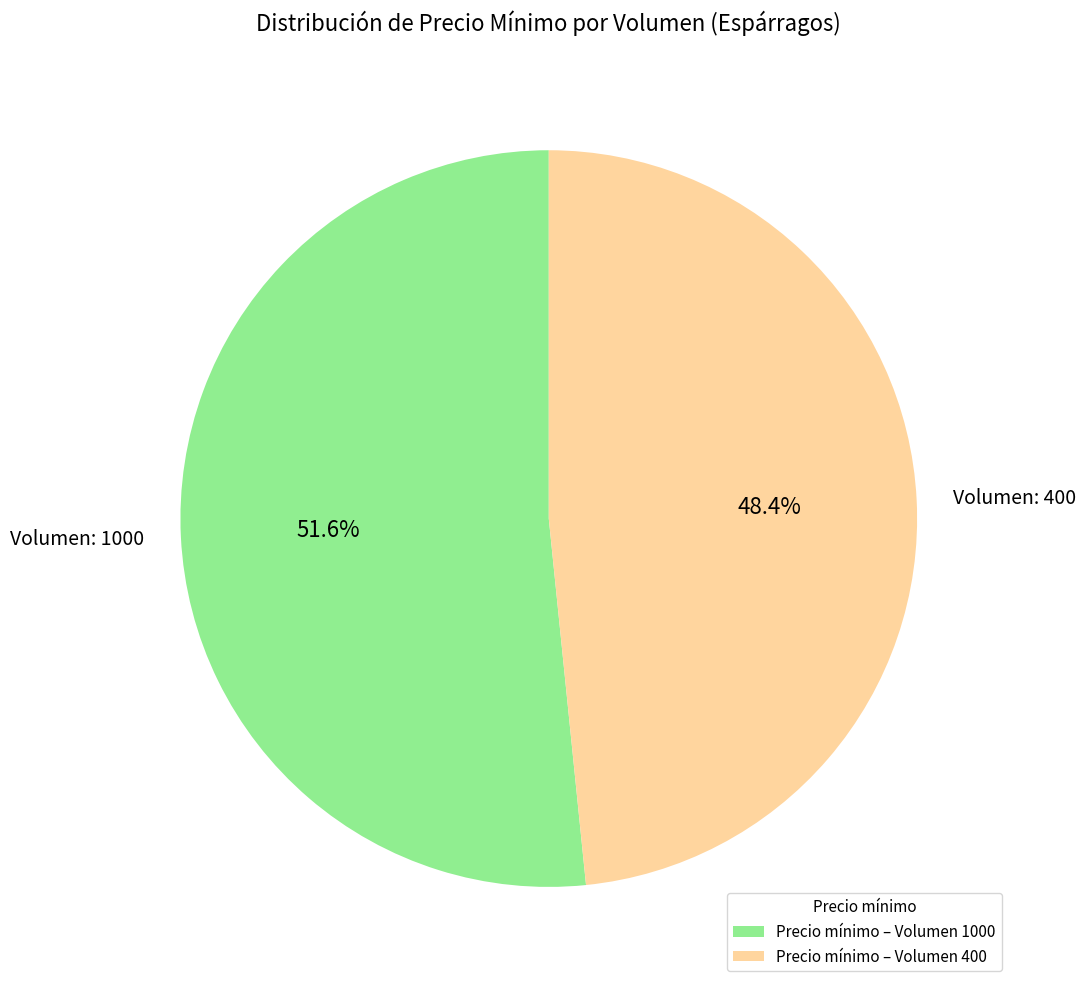

What portion of the pie excludes Volumen: 400?

51.6%